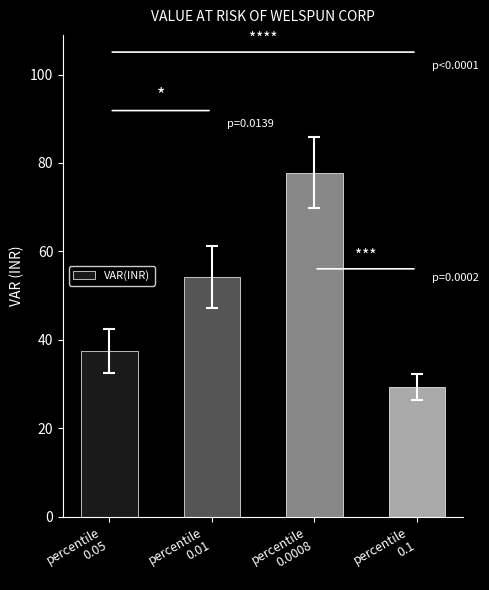

Reading left to right, list all the values displayed in this chart.

percentile
0.05=37.5	percentile
0.01=54.1	percentile
0.0008=77.8	percentile
0.1=29.3